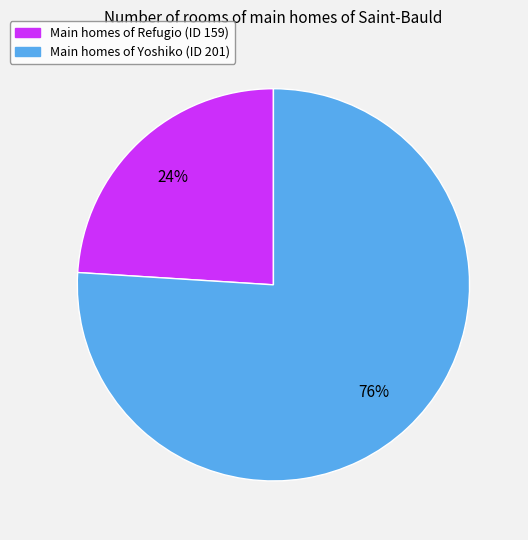

Is there any slice that represents more than half of the pie?

Yes